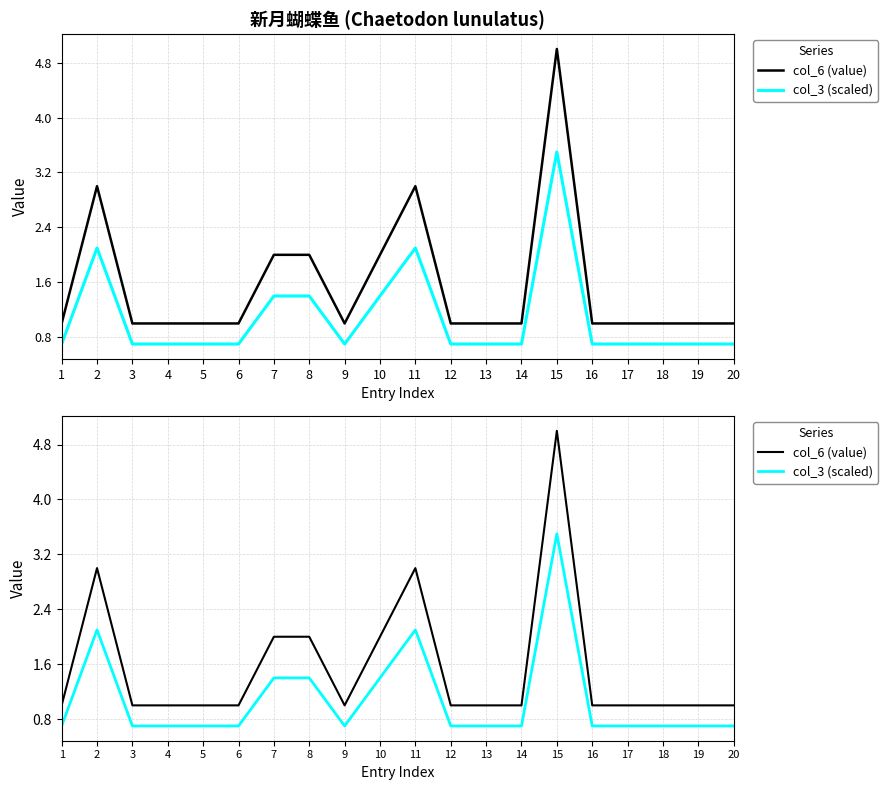

Is it true that col_6 (value) equals 1.6 at 4?

False